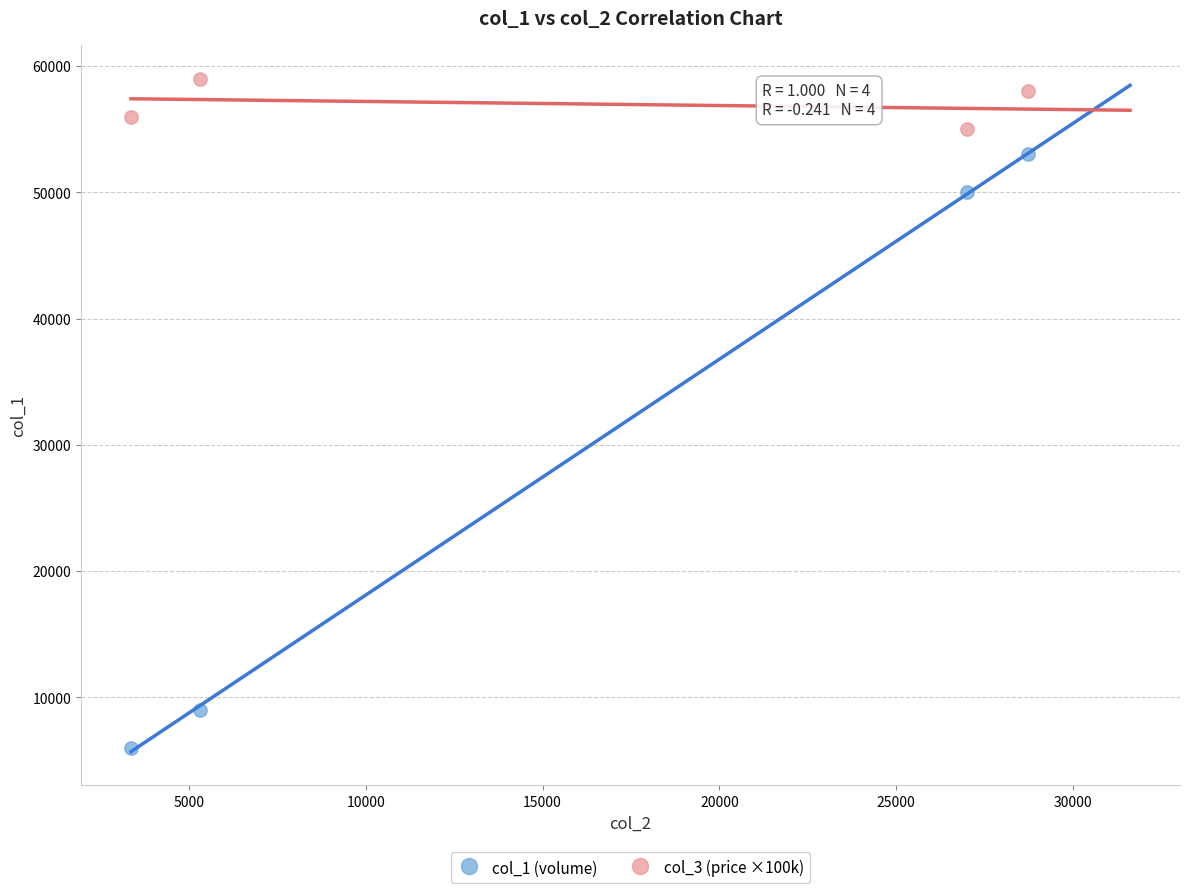

Which series has the largest Y range (max minus min)?

col_1 (volume)